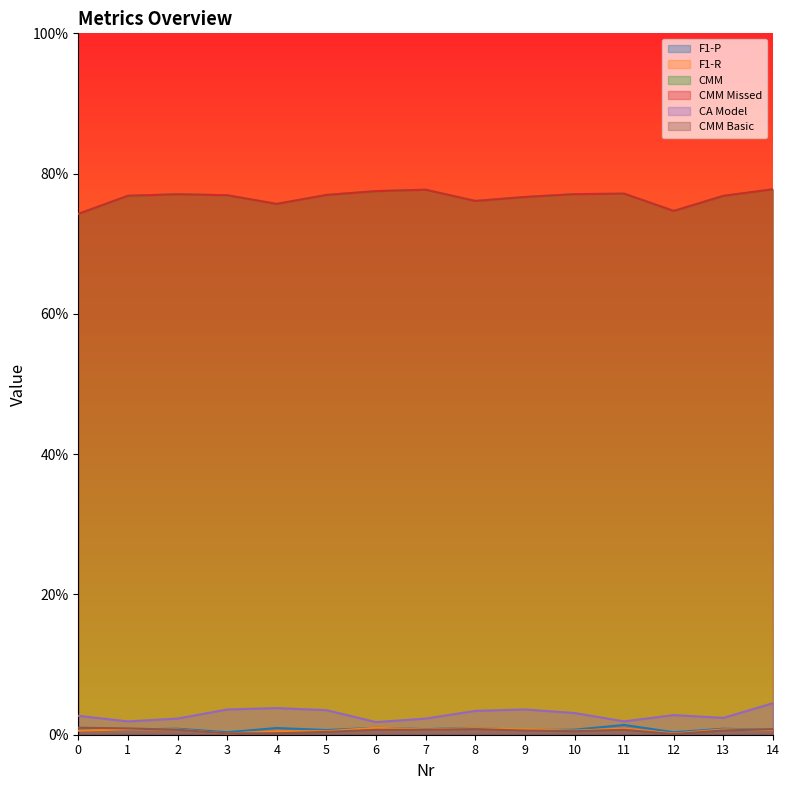

The value of F1-R at 13 is 0.0. True or false?

False